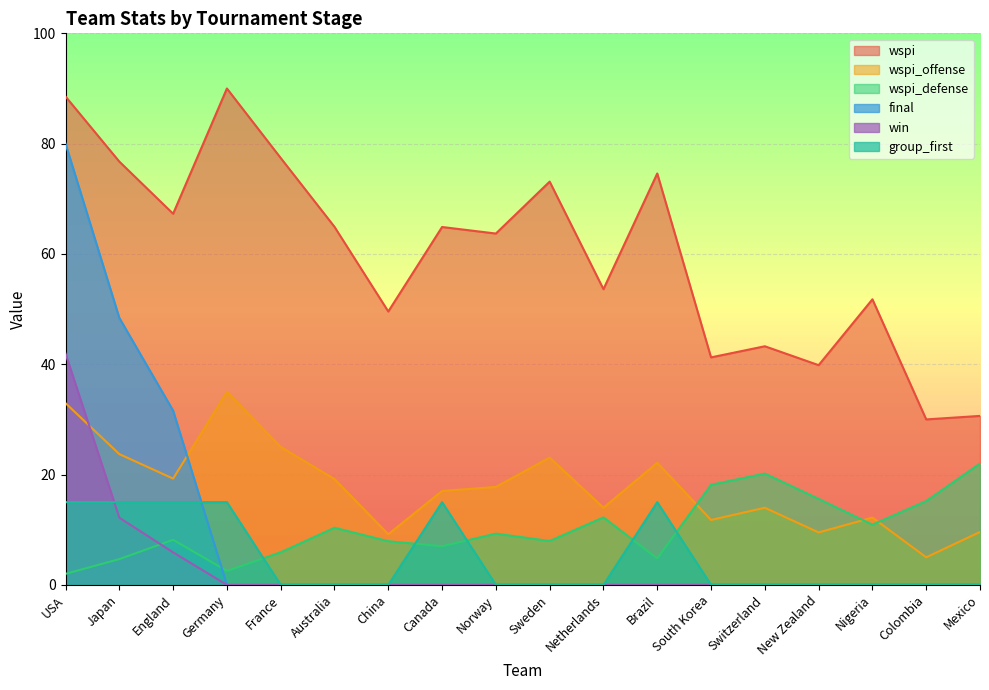

What position from the left is Canada?

8